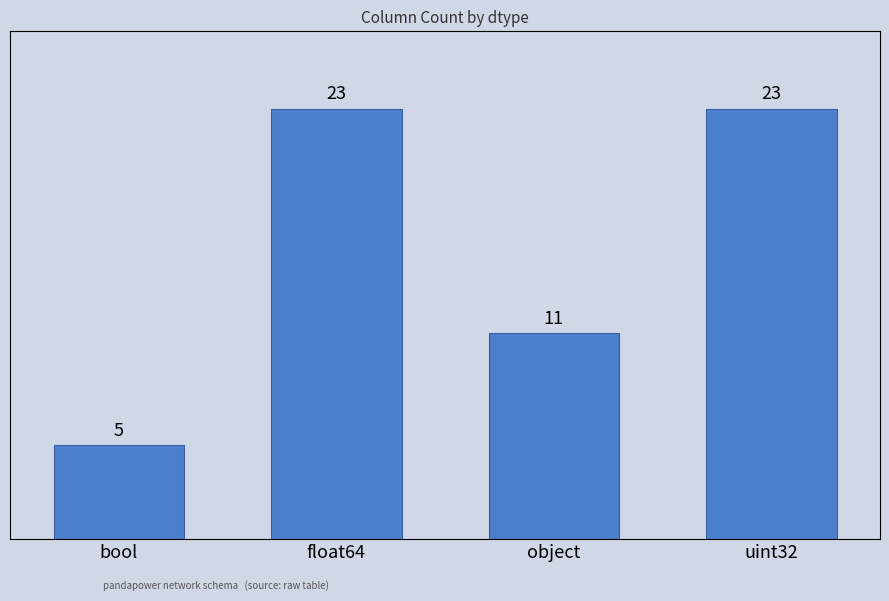

What is the average value?

16